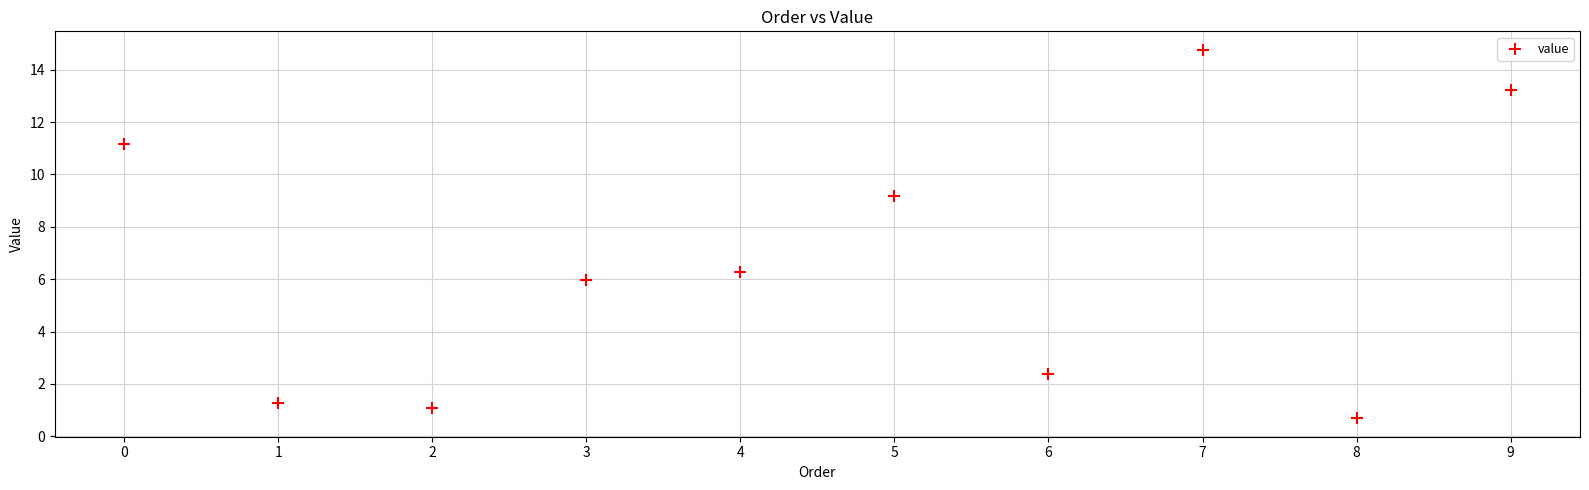

What is the range of Y values (max minus min)?

14.1